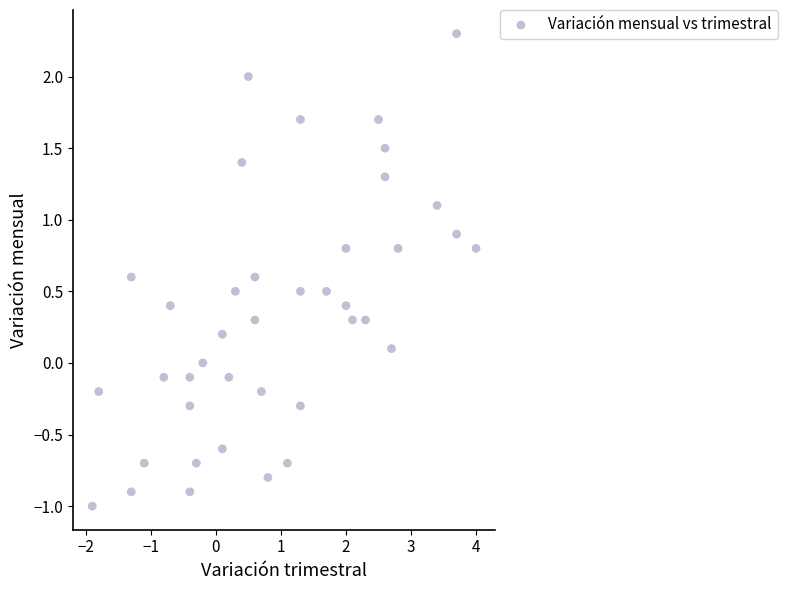

What is the range of X values (max minus min)?

5.9